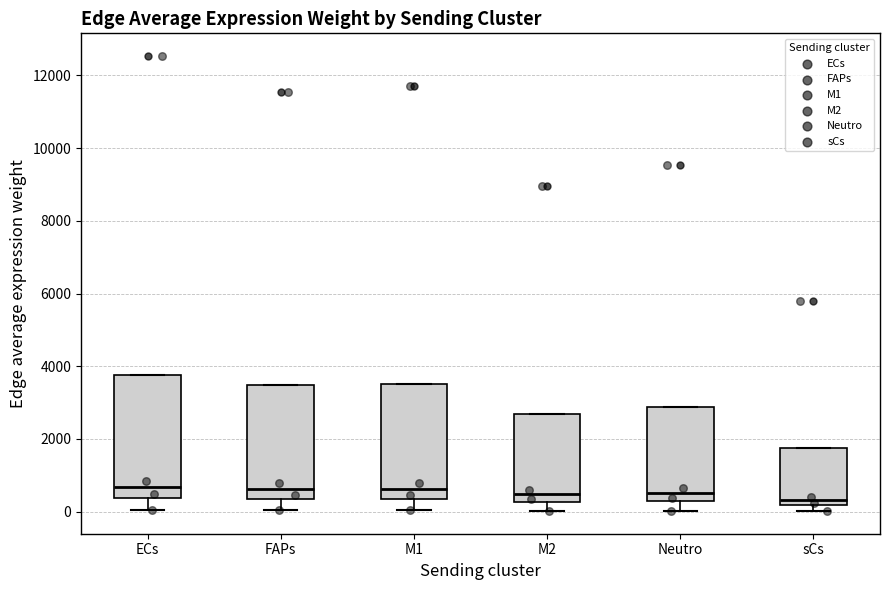

Where does the median line of the box for Neutro sit on the y-axis? The values are not printed on the chart, so give them approximately, as read against the axis.

600